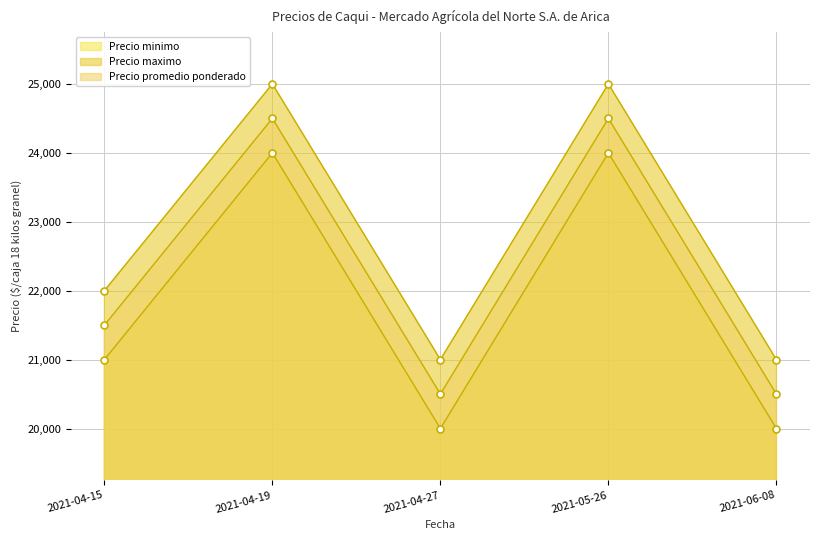

Reading left to right, transcribe all the data shown in this chart.

Precio minimo: 21000	24000	20000	24000	20000
Precio maximo: 22000	25000	21000	25000	21000
Precio promedio ponderado: 21500	24500	20500	24500	20500